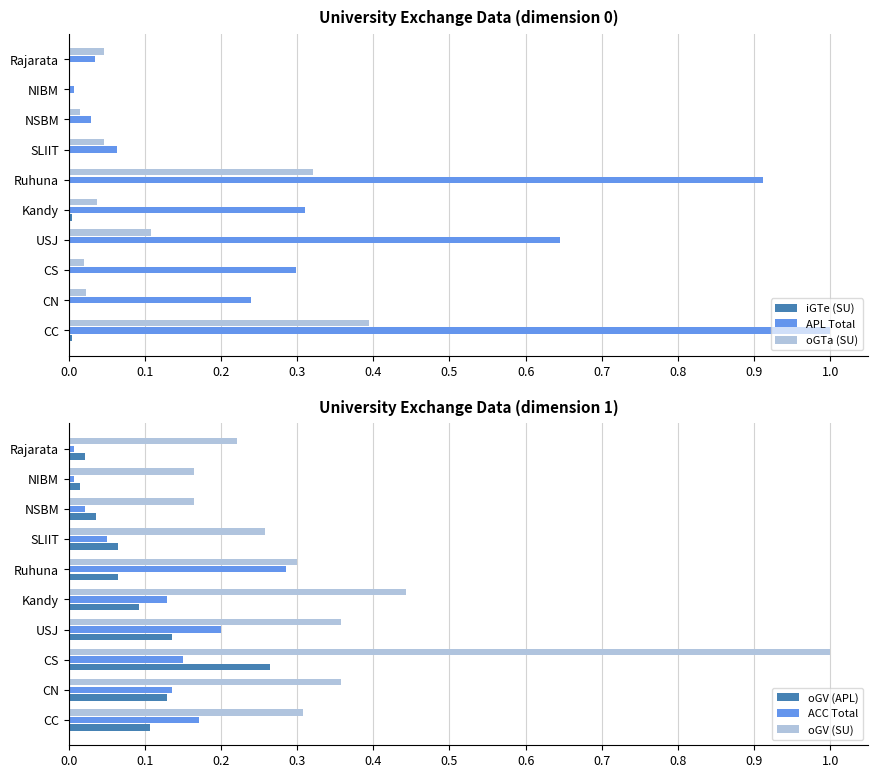

At how many categories does at least one series exceed 0?

10